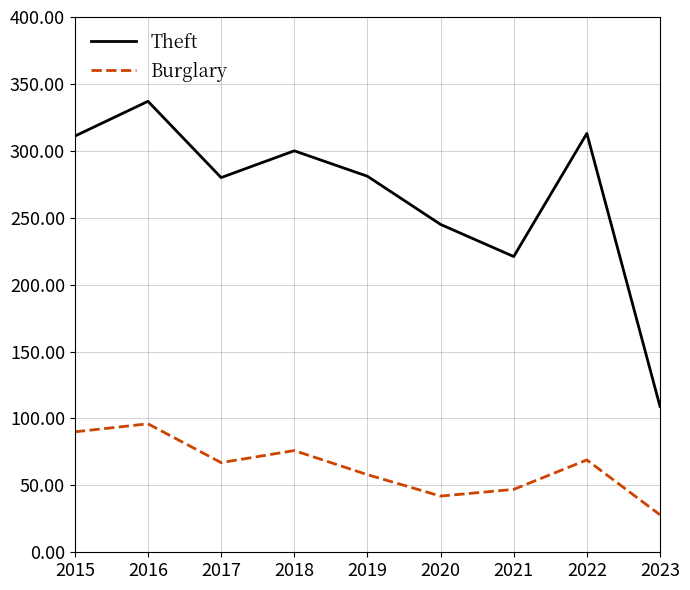

What are all the series names shown in the legend?

Theft, Burglary